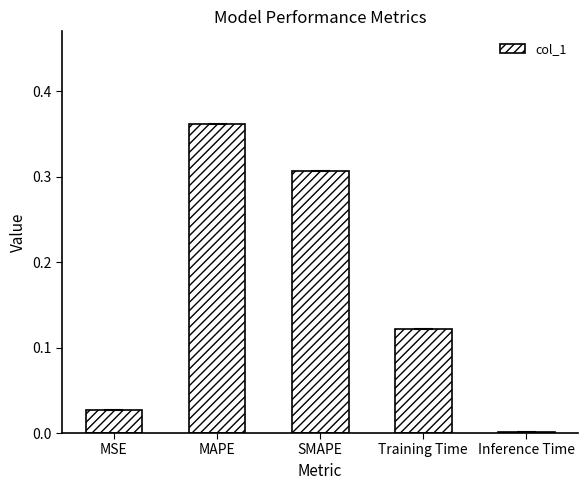

Which label corresponds to the largest value in the chart?

MAPE